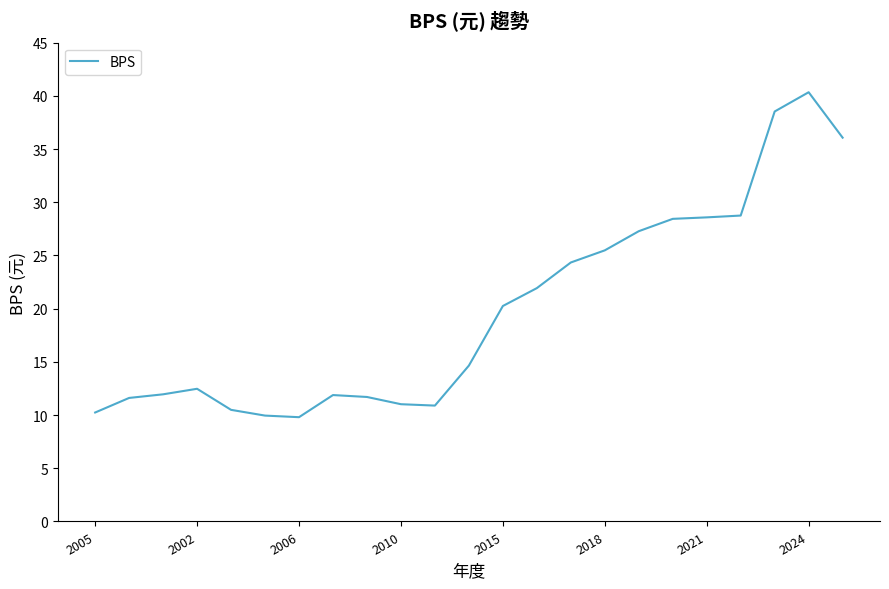

What is the difference between the maximum and minimum values?

30.5